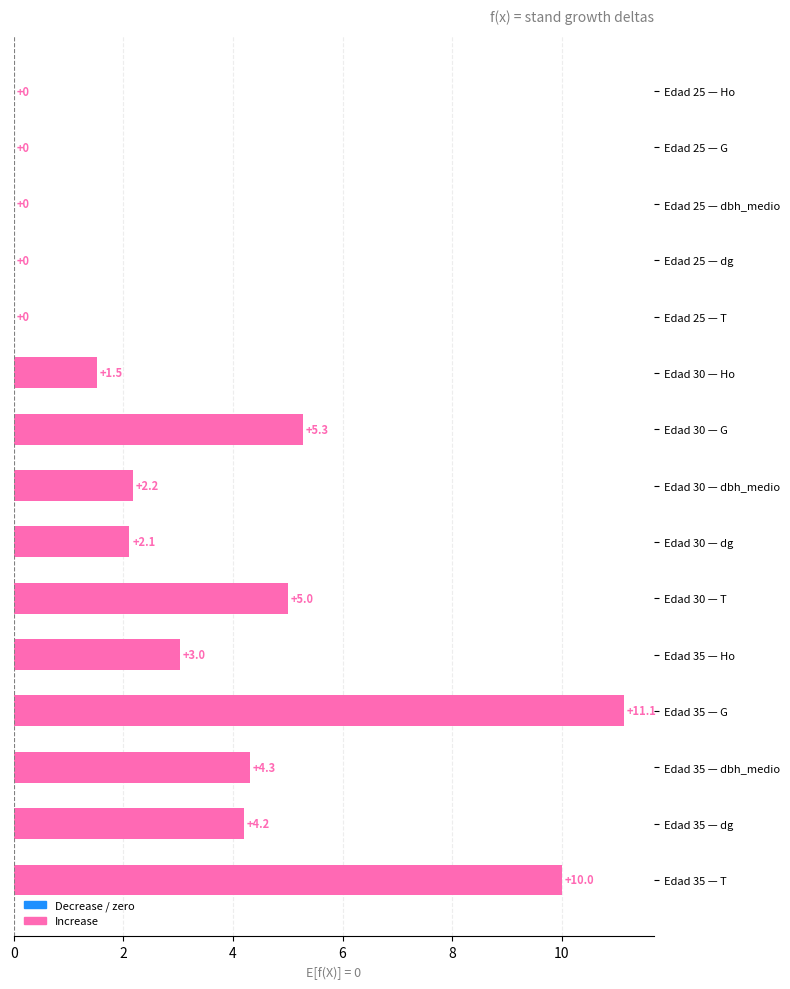

Count the number of categories in the chart.

15